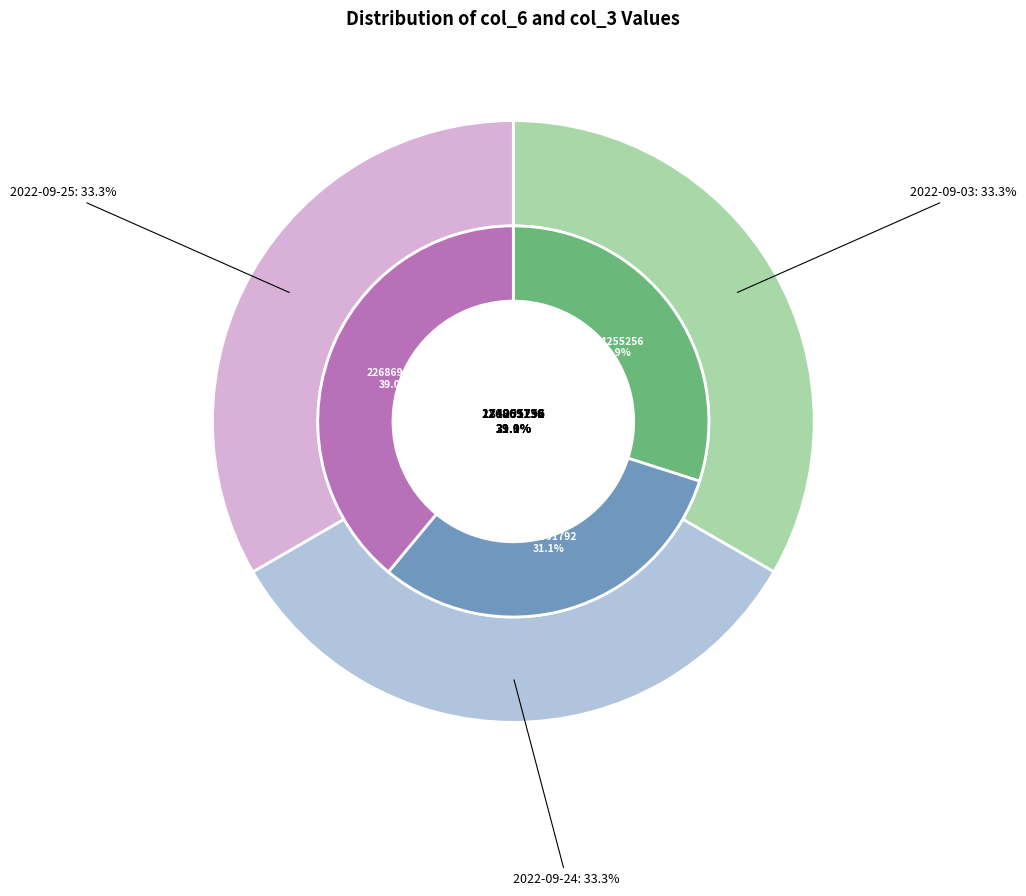

How many slices are in this pie chart?

3